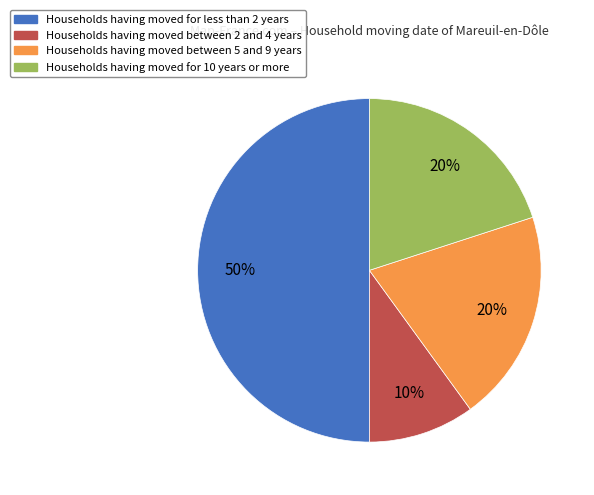

To the nearest percent, what is the difference between the largest and smallest slice percentages?

40%